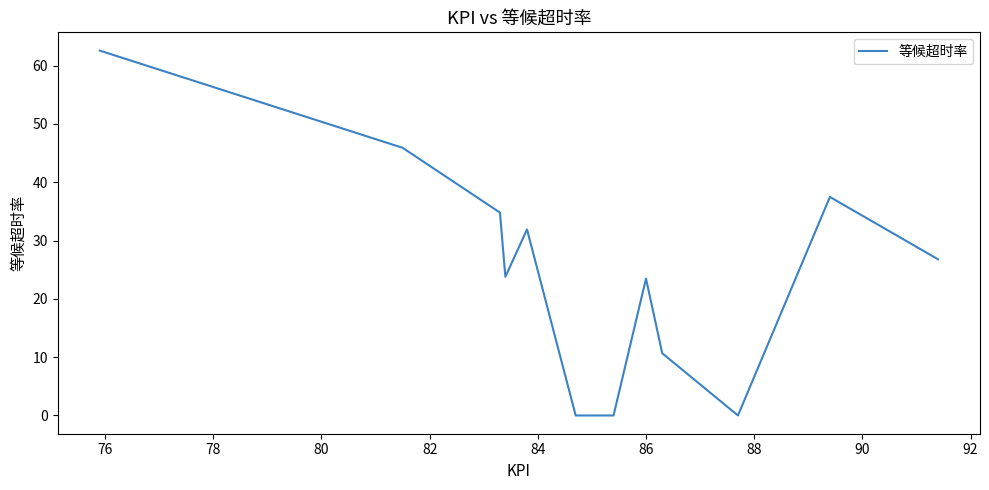

What is the difference between the second highest and second lowest values?

45.9